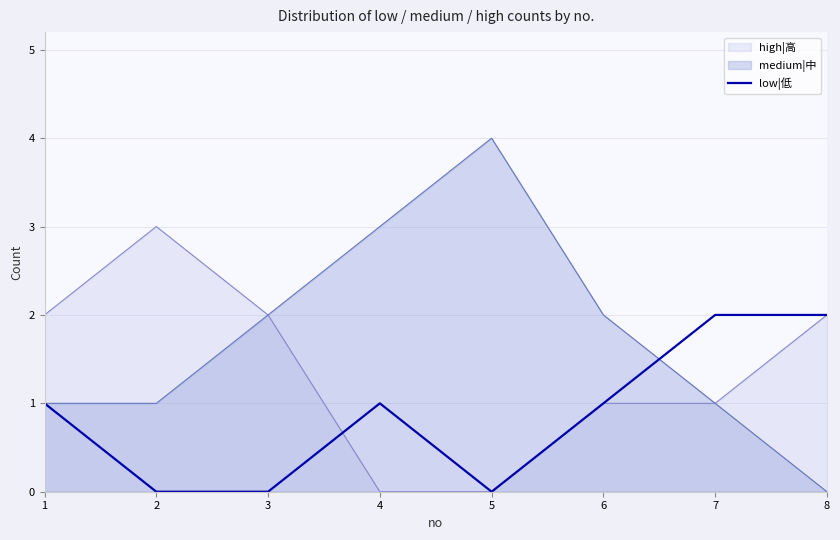

Between 3 and 4, which series saw the biggest shift?

high|高